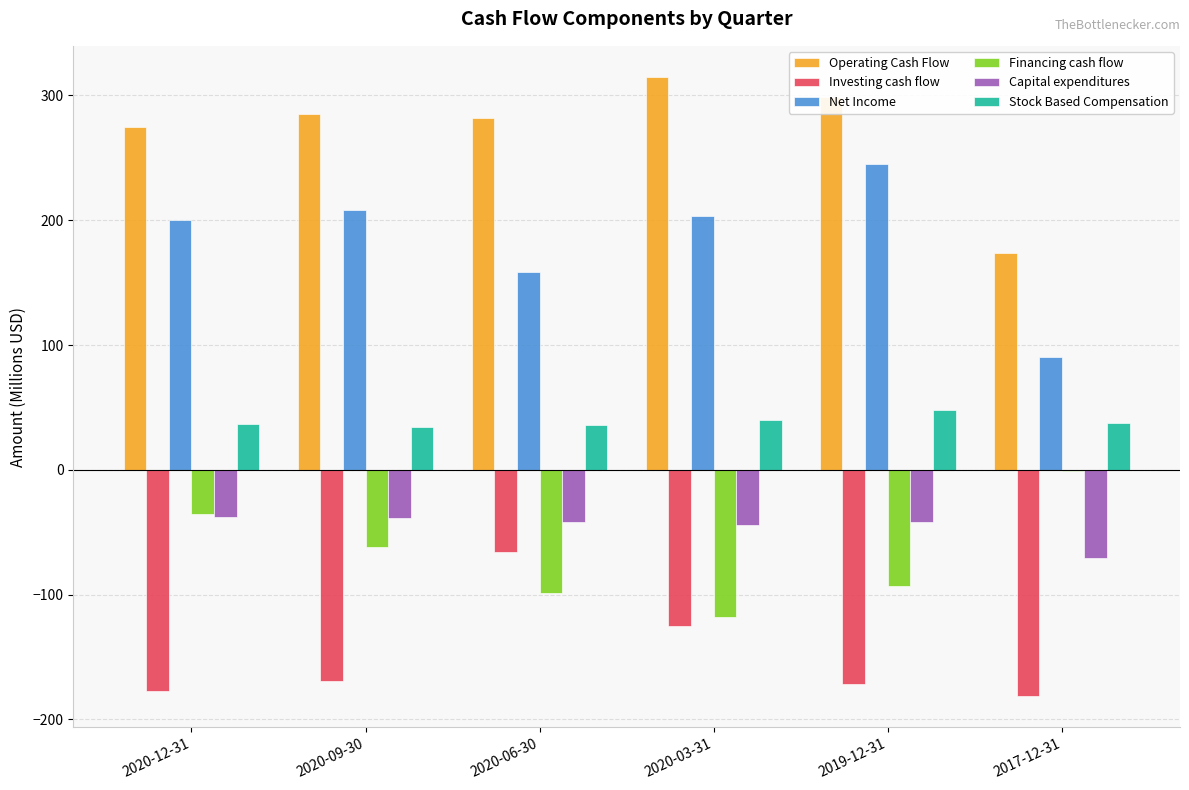

Are the bars horizontal?

No